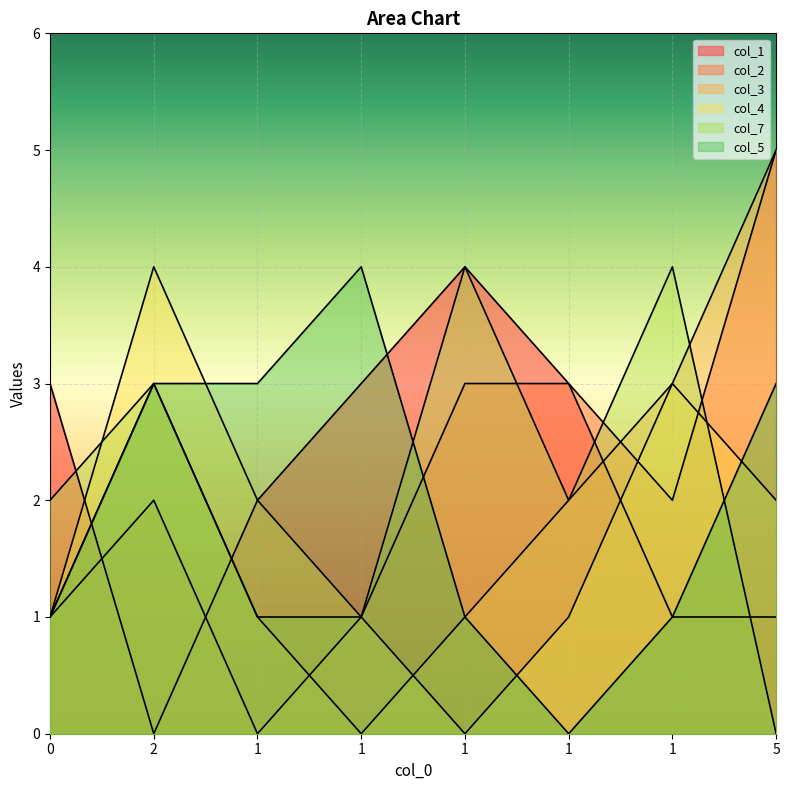

At how many categories does at least one series exceed 0?

8